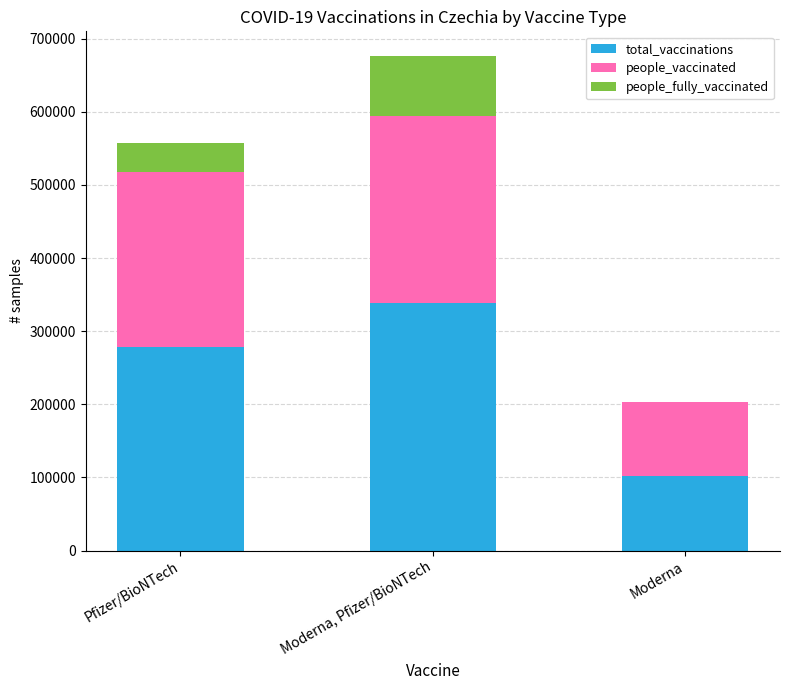

What is the total value across all series at Moderna?

202938